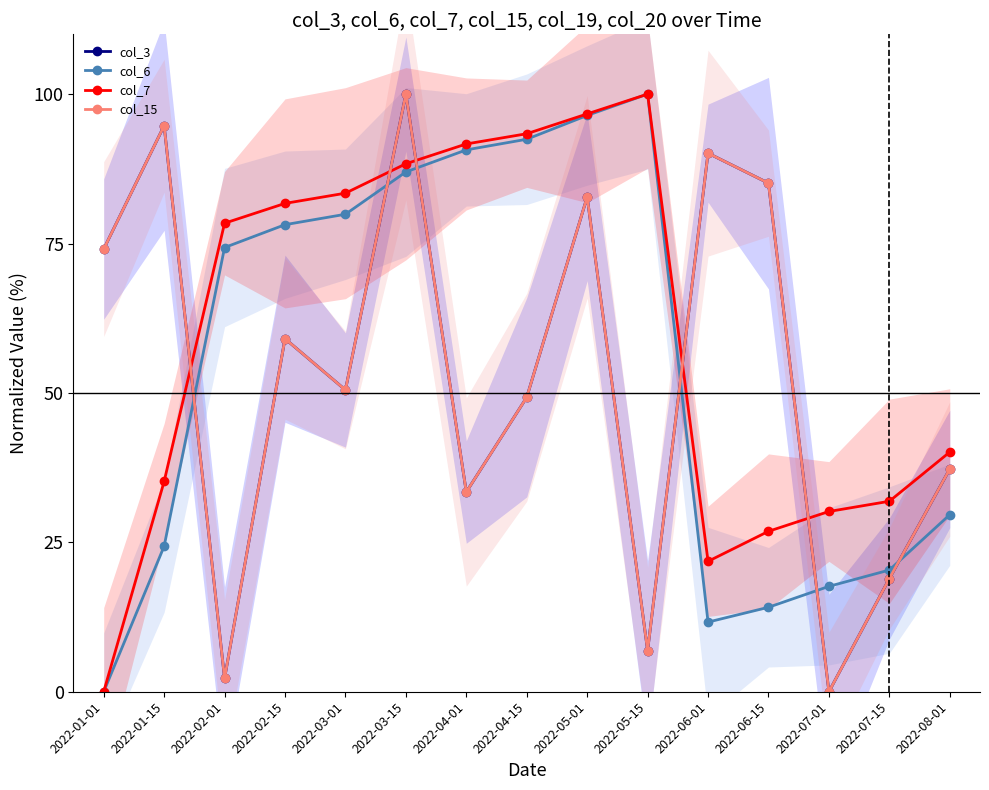

List the series in order of their peak value, lowest first.

col_3, col_6, col_7, col_15